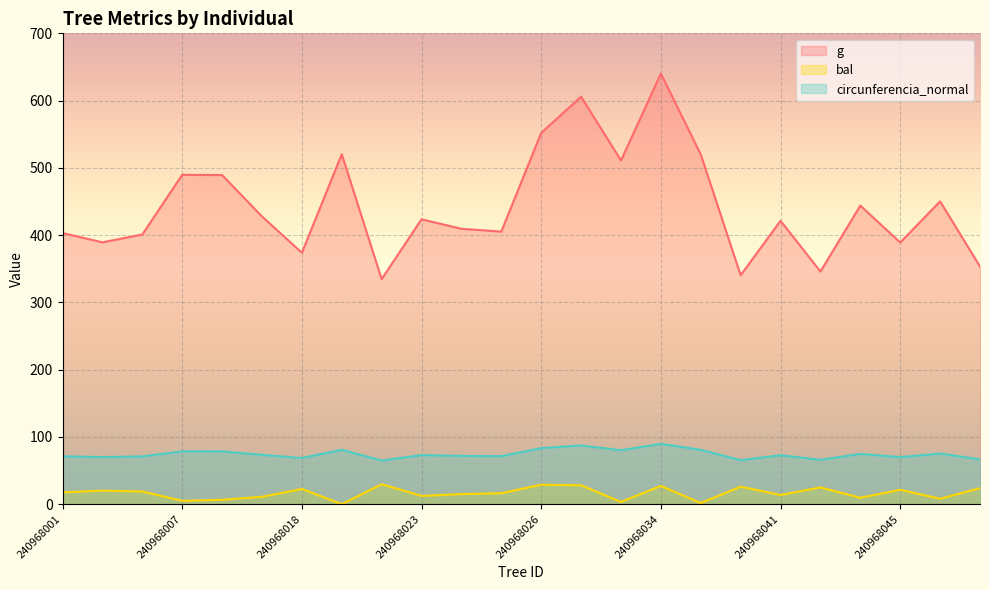

True or false: circunferencia_normal has a value of 65.9 at 240968042.

True